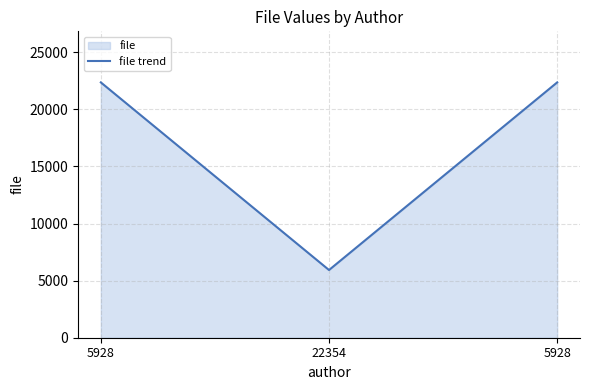

Reading right to left, transcribe all the data shown in this chart.

5928=22354	22354=5928	5928=22353